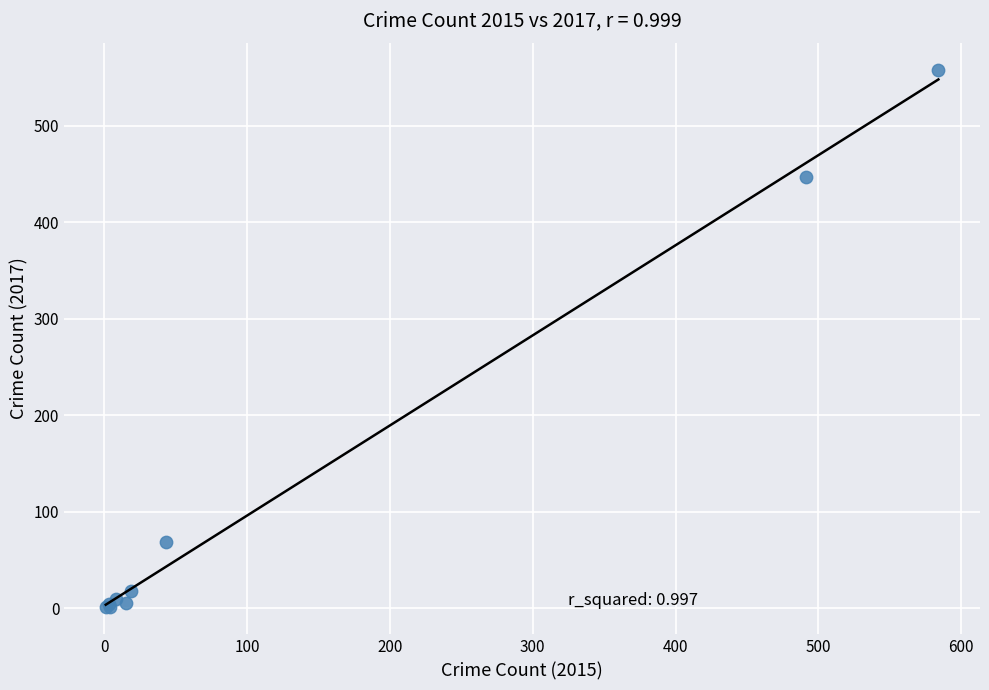

What Y value in the scatter plot is closest to 279?

447